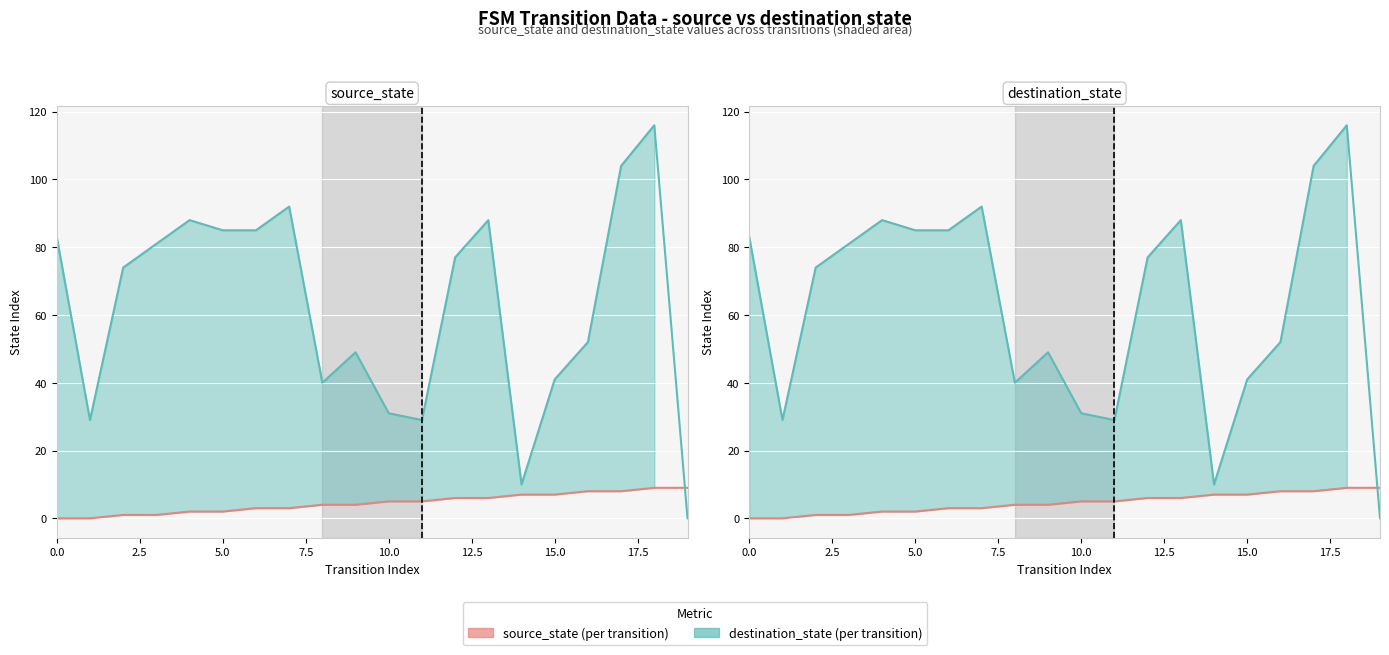

Which series has the widest spread of values?

destination_state